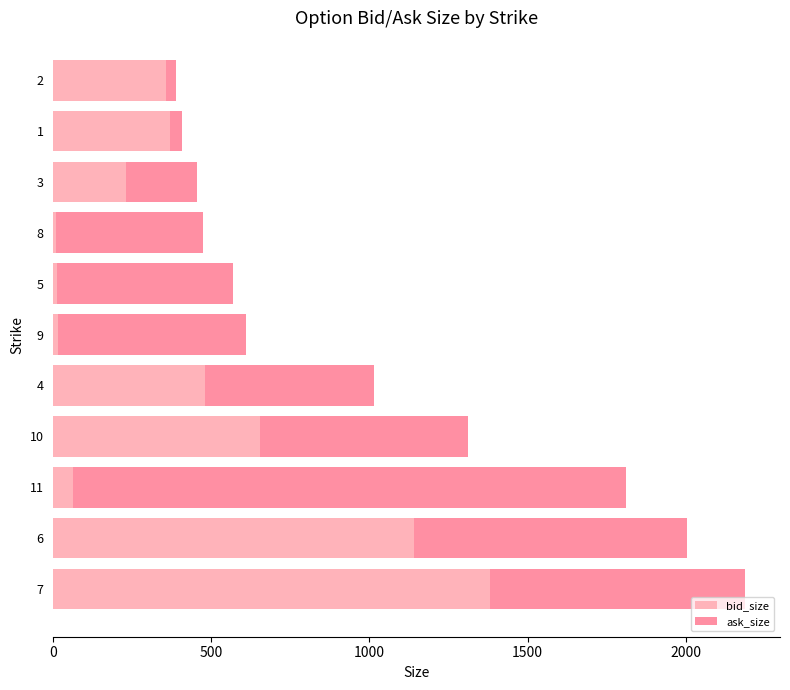

What are all the series names shown in the legend?

bid_size, ask_size